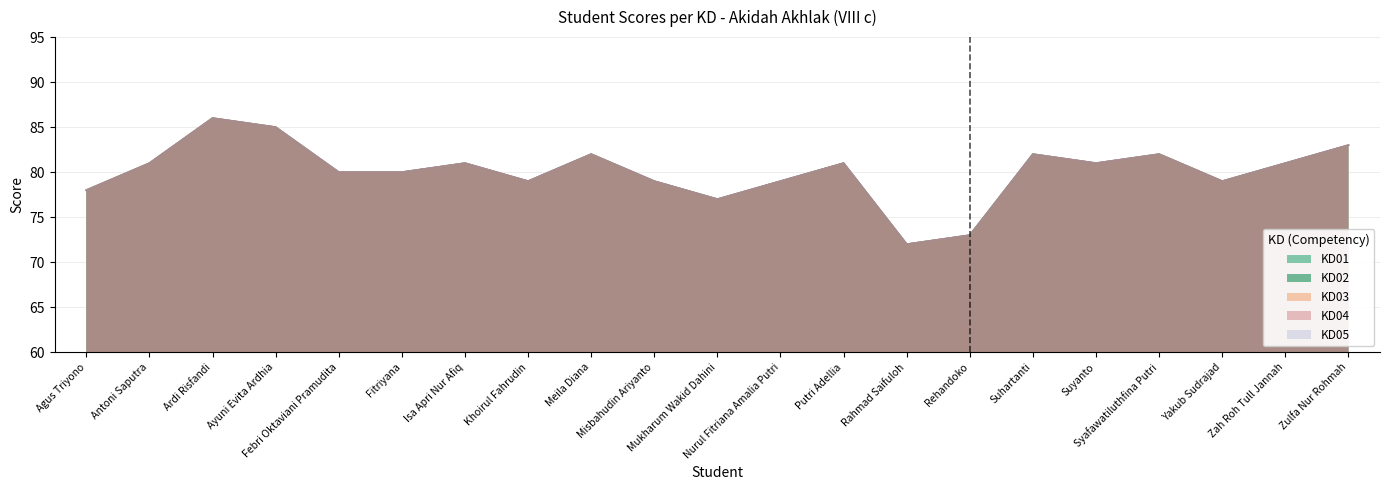

Does the chart display data point markers on the line(s)?

No